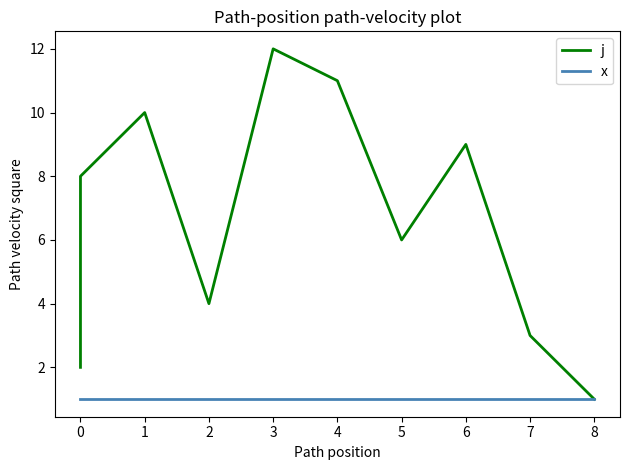

Reading left to right, list all the values displayed in this chart.

j: 2	5	7	8	10	4	12	11	6	9	3	1
x: 1	1	1	1	1	1	1	1	1	1	1	1